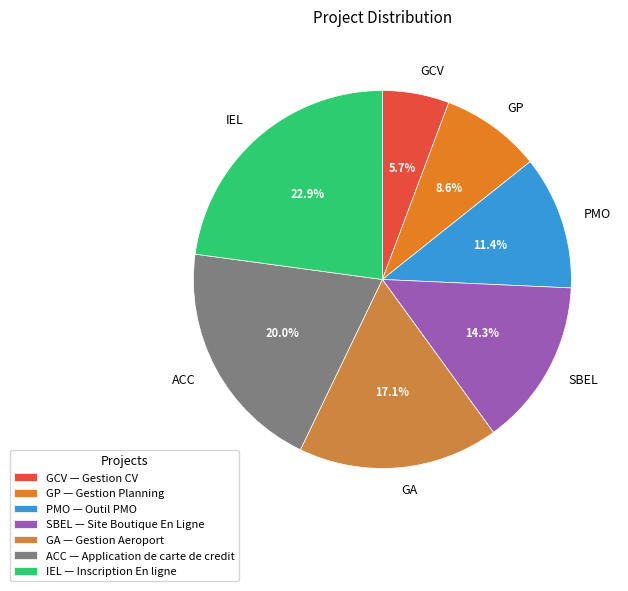

What is the ratio of the value at IEL to the value at GP?

2.7